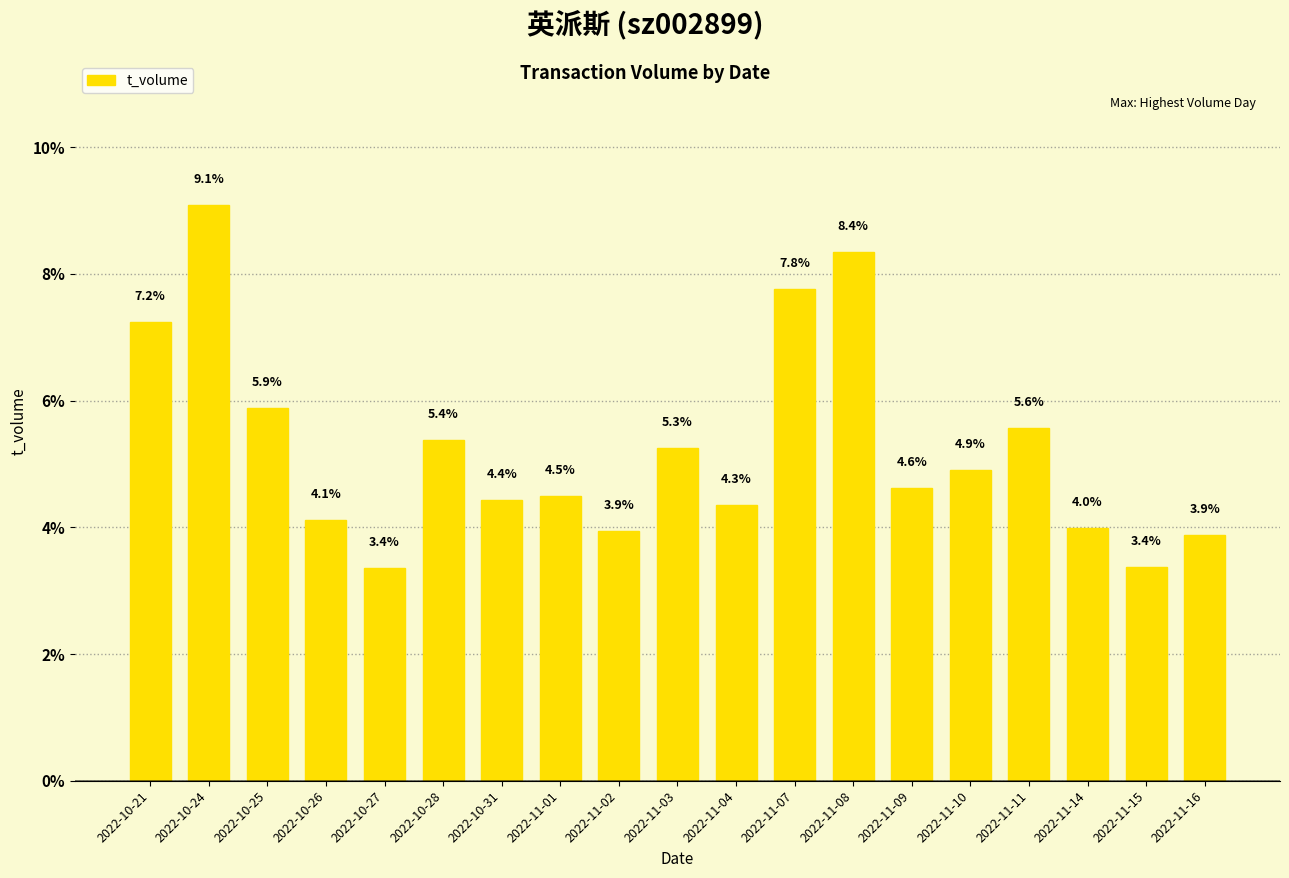

Which has a higher value, 2022-10-31 or 2022-11-16?

2022-10-31